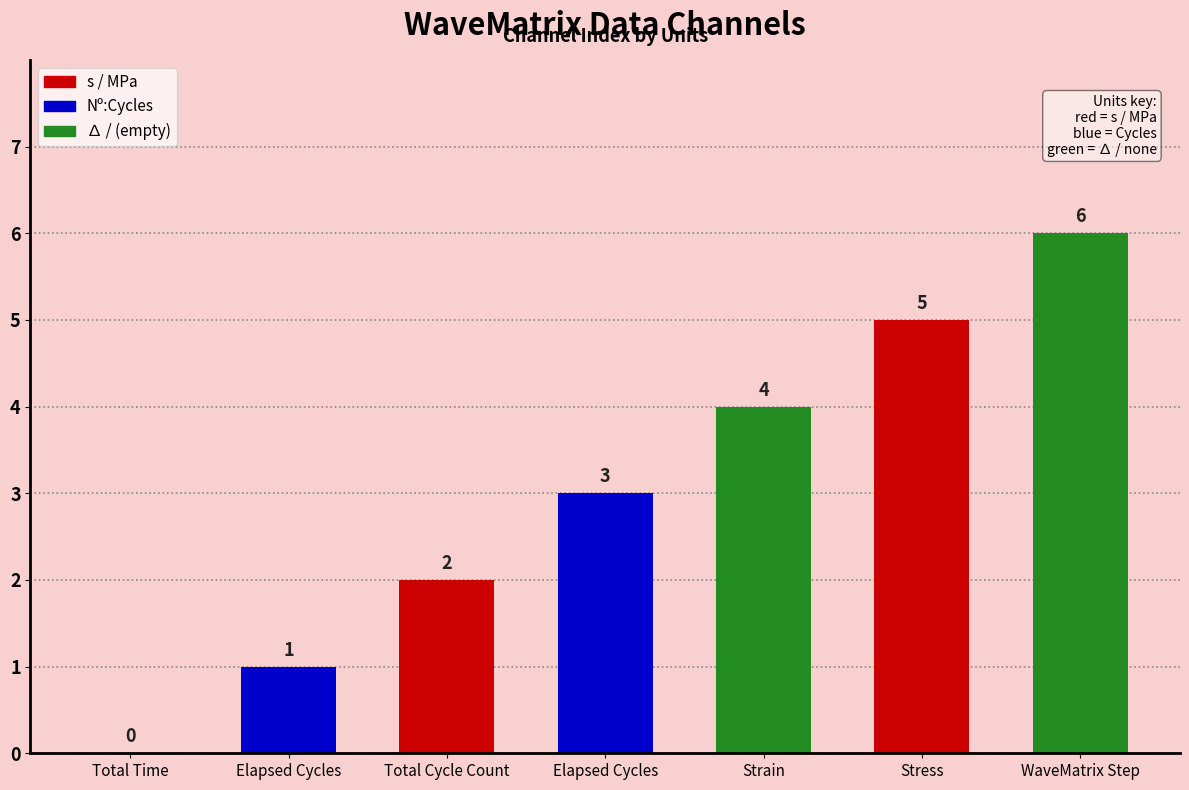

Are the bars horizontal?

No